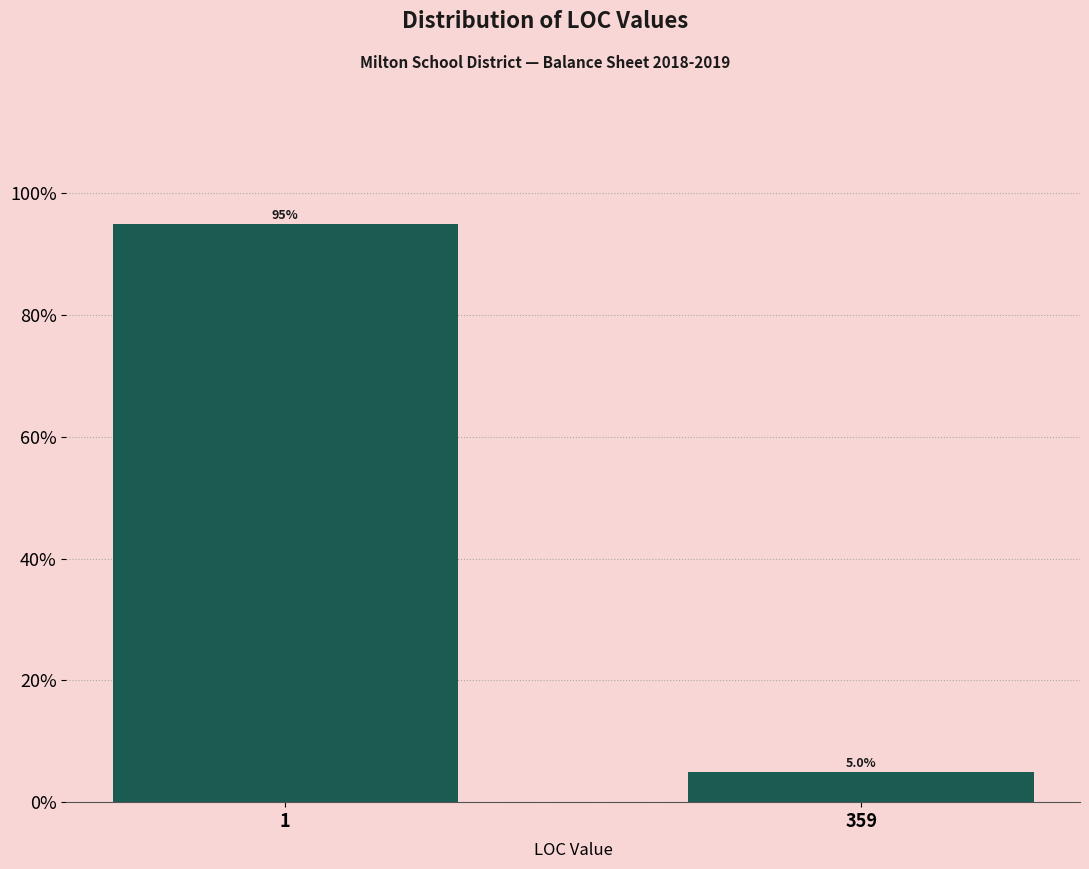

Reading left to right, transcribe all the data shown in this chart.

95	5